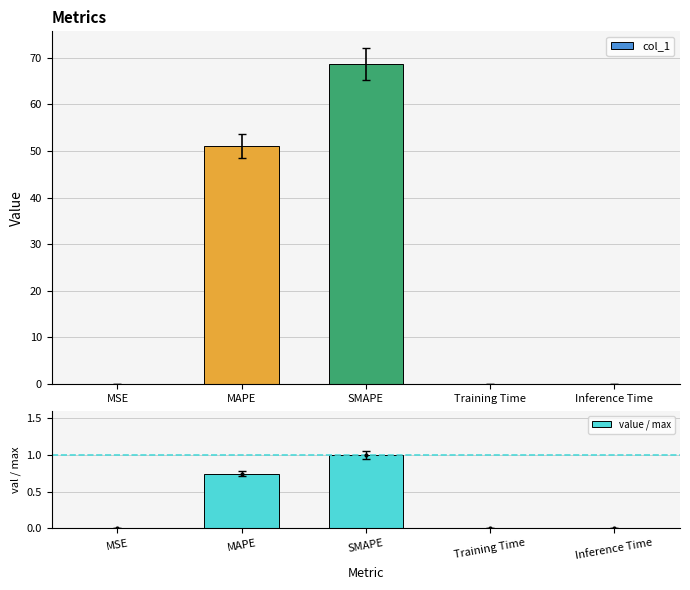

List the series in order of their overall mean, lowest first.

value / max, col_1